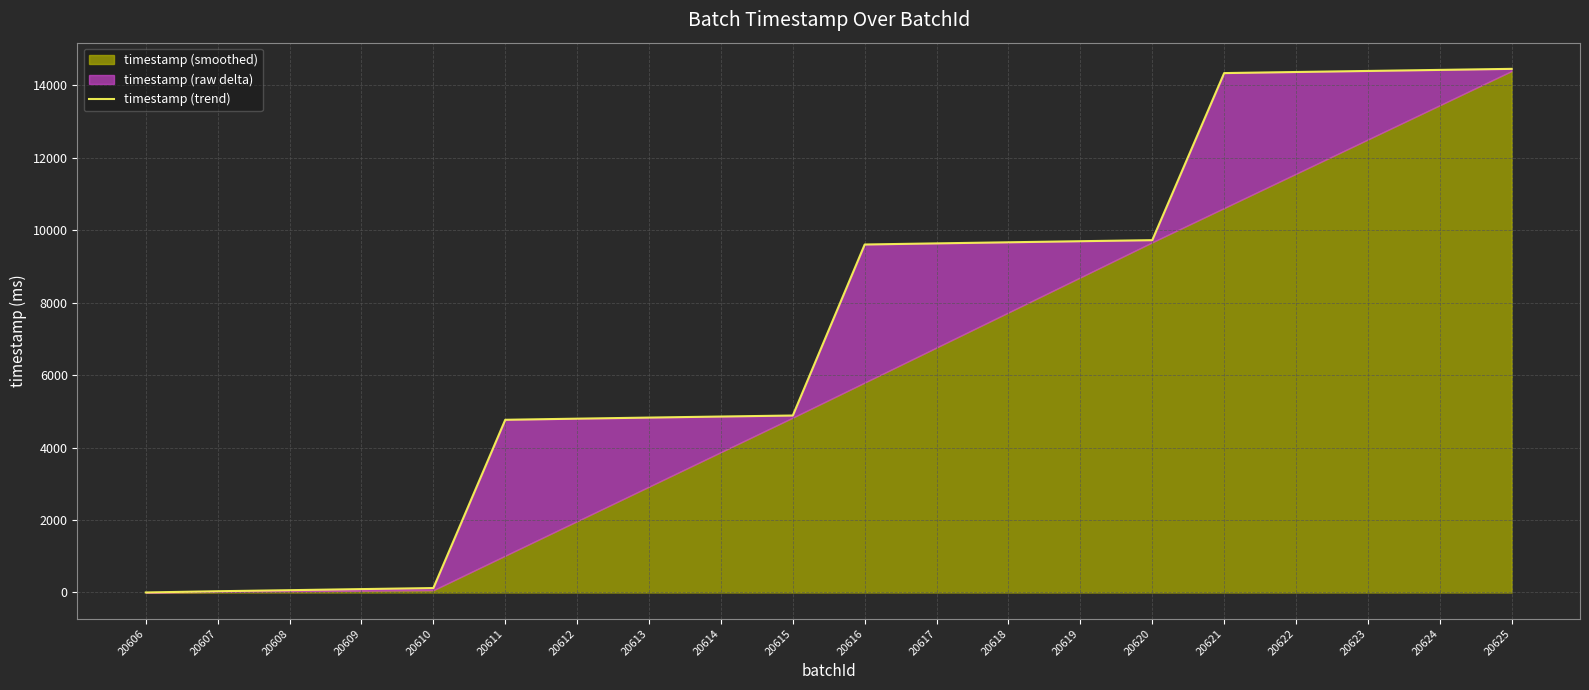

Approximately how many times larger is the value at 20607 compared to 20608?

0.5